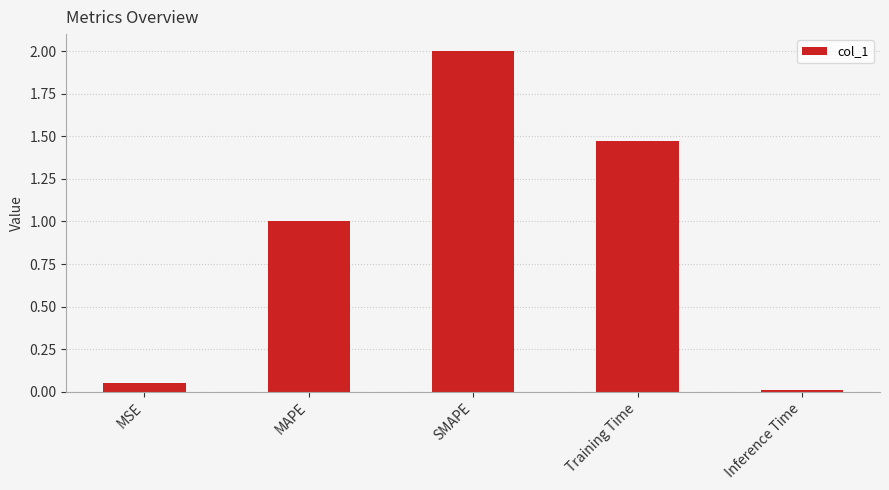

The value at Training Time is 2.0. True or false?

False